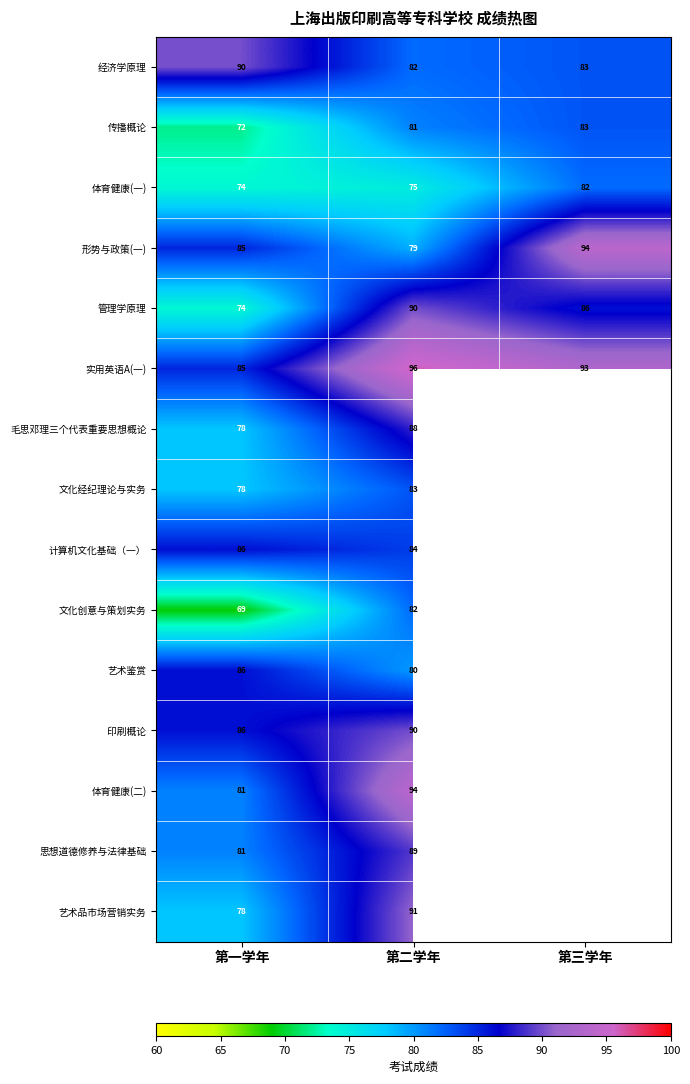

Between 第一学年 and 第二学年, which series saw the biggest shift?

管理学原理